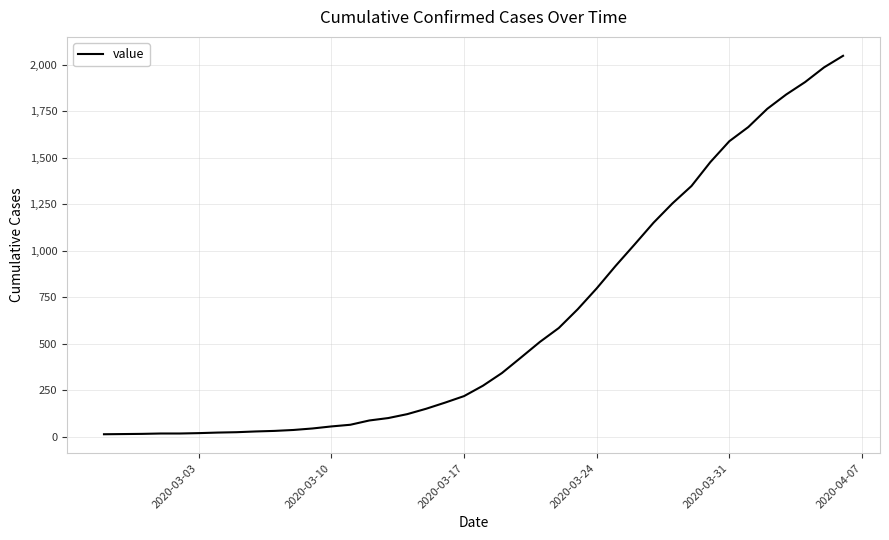

What is the difference between the maximum and minimum values?

2034